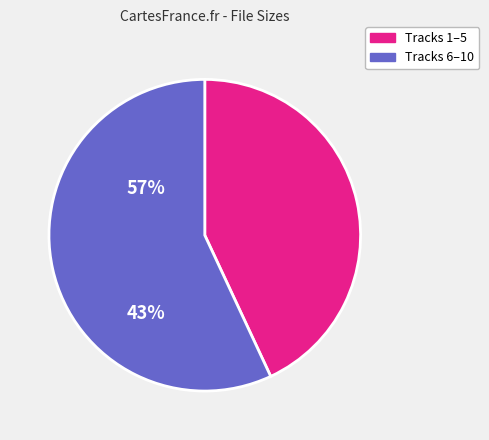

Is there a majority slice in this chart?

Yes